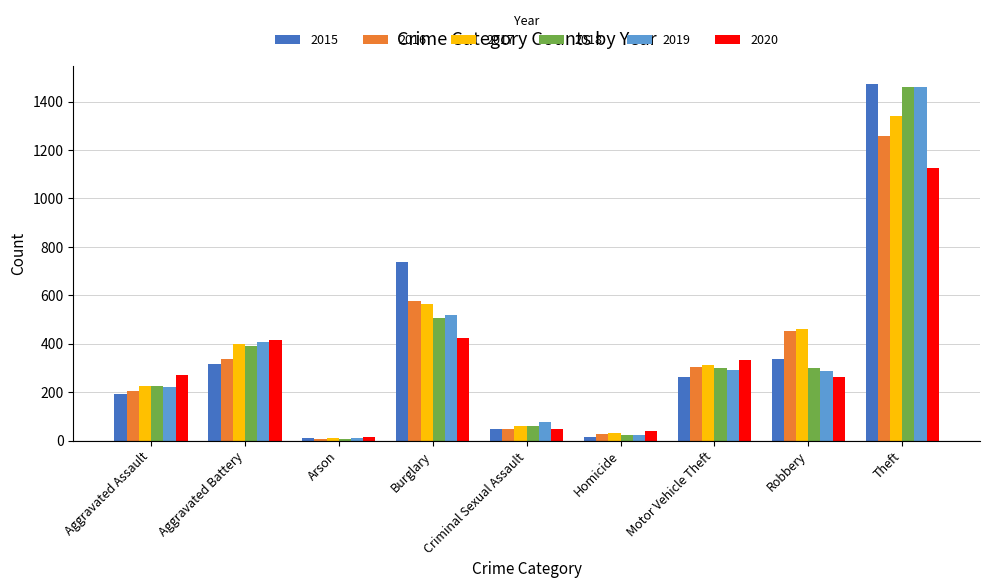

What position from the left is Robbery?

8